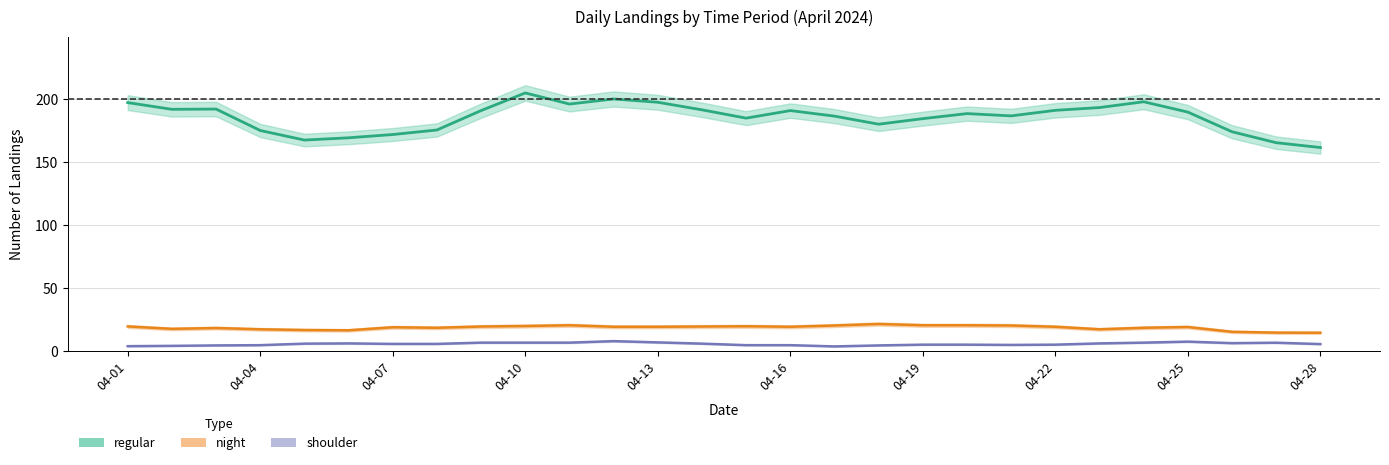

True or false: shoulder and night cross at least once.

False